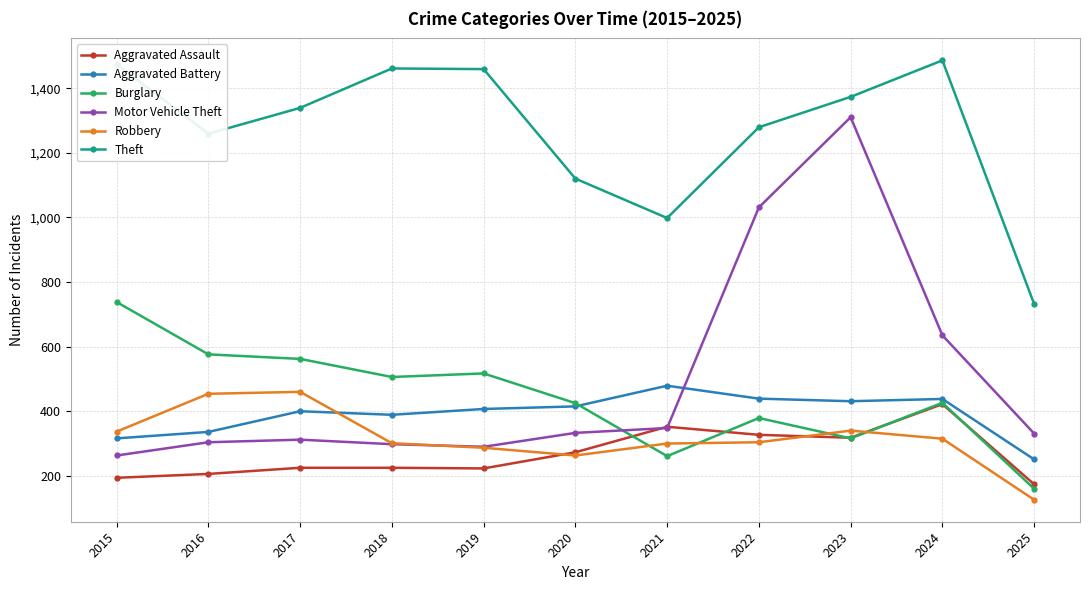

True or false: Theft and Burglary intersect in this chart.

False